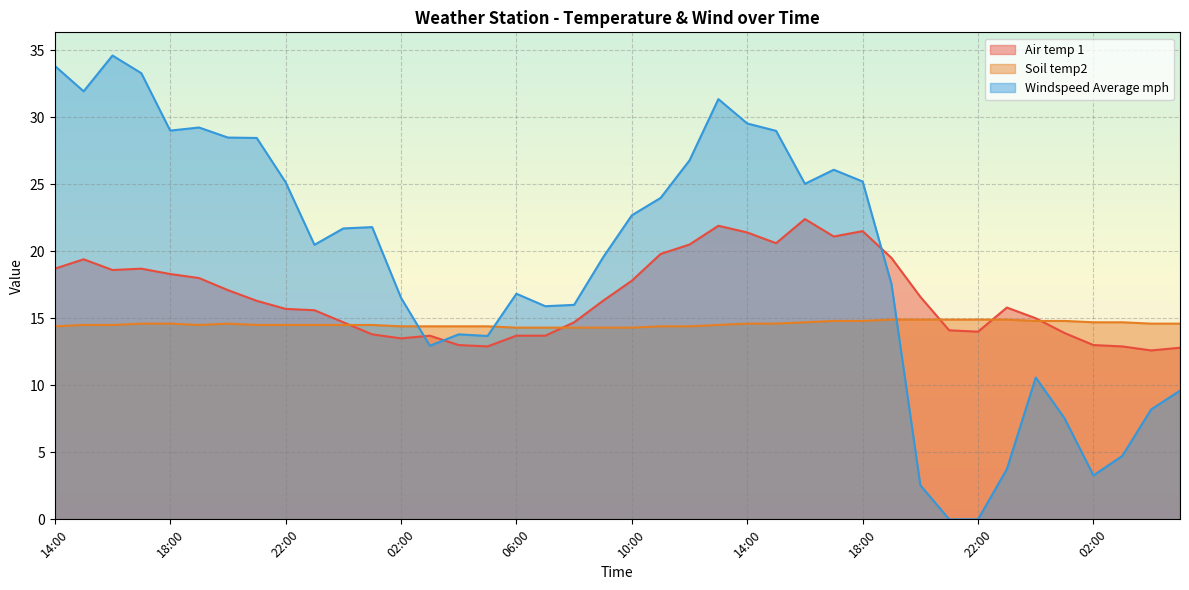

Is it true that Soil temp2 equals 22.3 at 10:00?

False